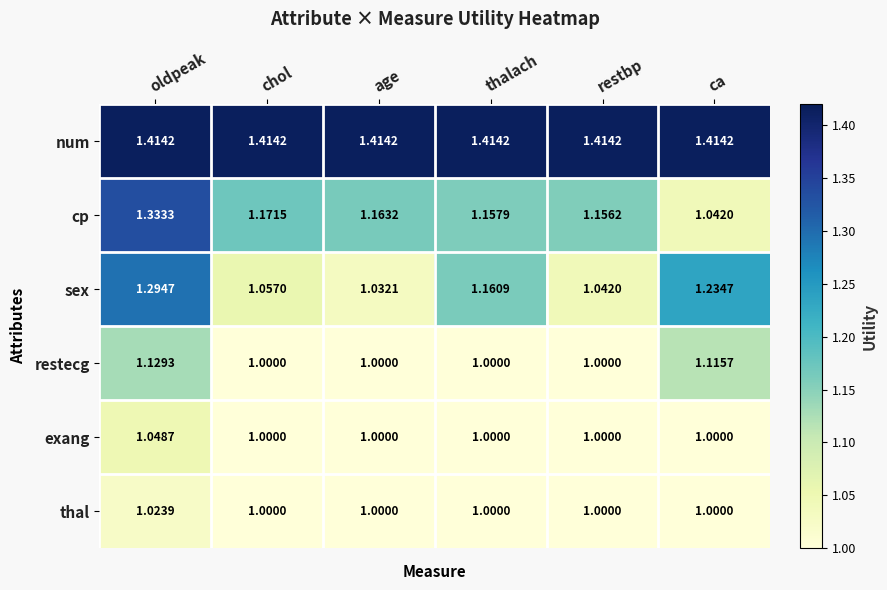

List the series in order of their peak value, highest first.

num, cp, sex, restecg, exang, thal